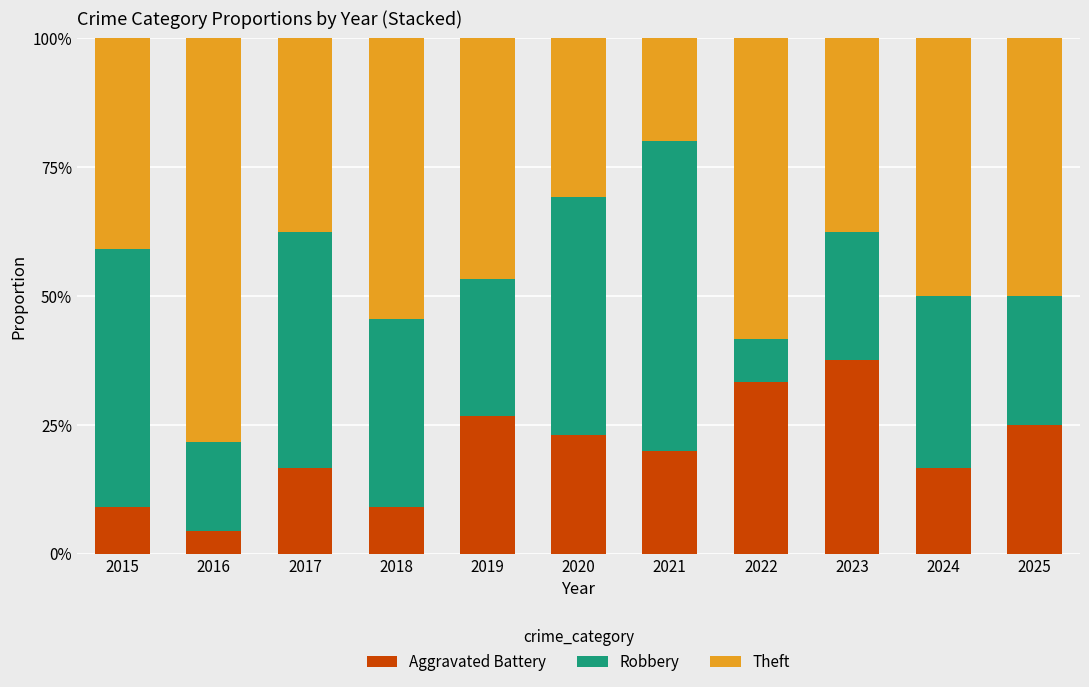

What is the approximate value of Aggravated Battery at 2023?

37.5